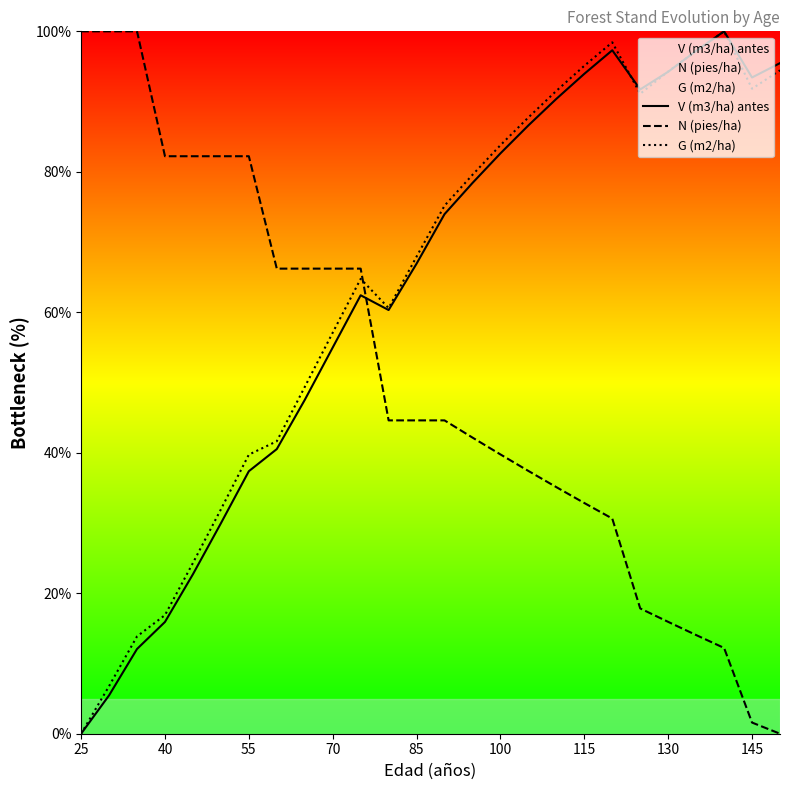

Is it true that G (m2/ha) equals 95.1 at 115?

True